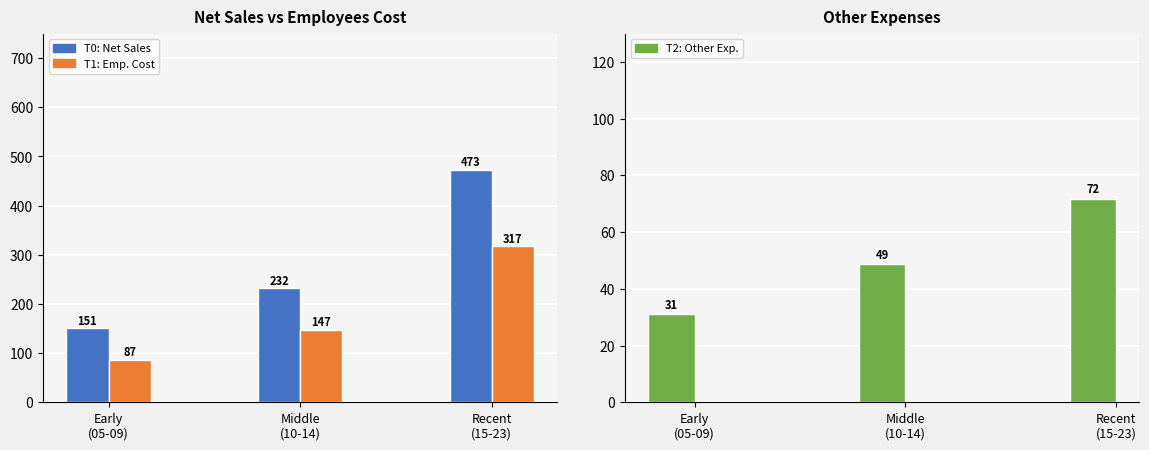

Rank the series by their maximum value, from highest to lowest.

Net Sales, Employees Cost, Other Expenses